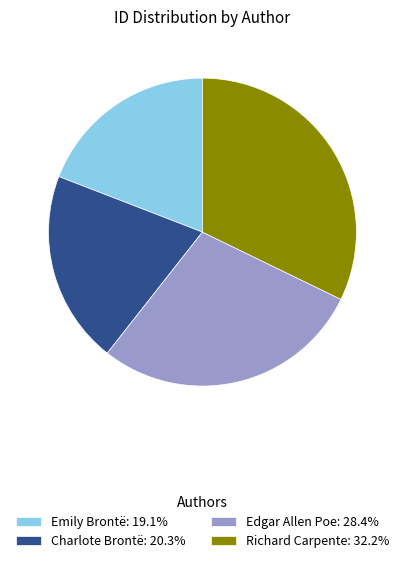

Rank the categories by value from highest to lowest.

Richard Carpente, Edgar Allen Poe, Charlote Brontë, Emily Brontë